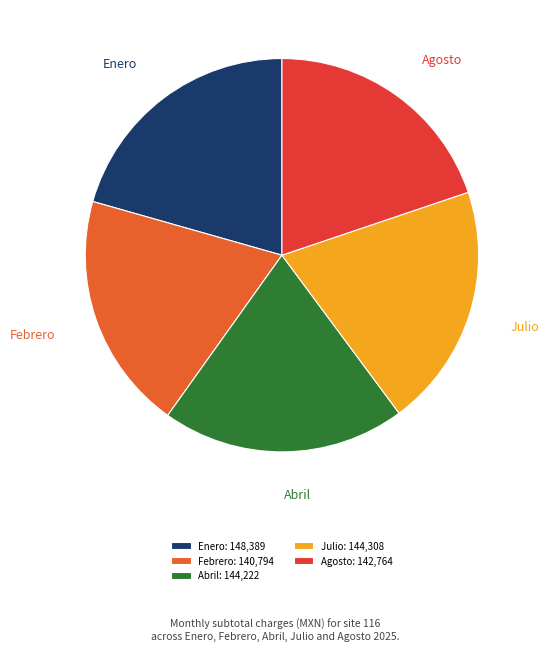

True or false: Julio accounts for 20% of the total.

True